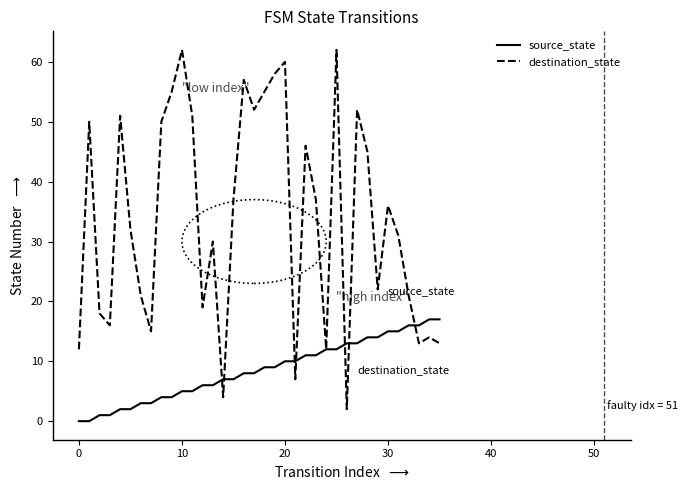

Rank the series by their average value, from highest to lowest.

destination_state, source_state